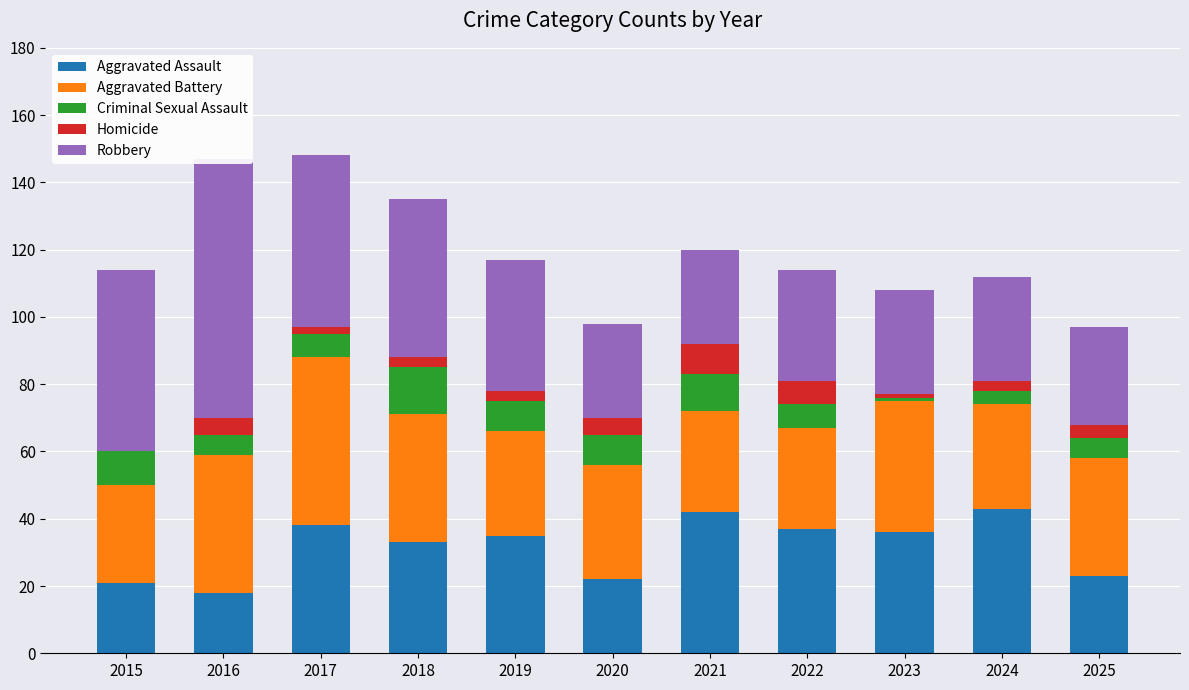

Reading left to right, what are all the values shown in this chart?

Aggravated Assault: 2015=21	2016=18	2017=38	2018=33	2019=35	2020=22	2021=42	2022=37	2023=36	2024=43	2025=23
Aggravated Battery: 2015=29	2016=41	2017=50	2018=38	2019=31	2020=34	2021=30	2022=30	2023=39	2024=31	2025=35
Criminal Sexual Assault: 2015=10	2016=6	2017=7	2018=14	2019=9	2020=9	2021=11	2022=7	2023=1	2024=4	2025=6
Homicide: 2015=0	2016=5	2017=2	2018=3	2019=3	2020=5	2021=9	2022=7	2023=1	2024=3	2025=4
Robbery: 2015=54	2016=77	2017=51	2018=47	2019=39	2020=28	2021=28	2022=33	2023=31	2024=31	2025=29